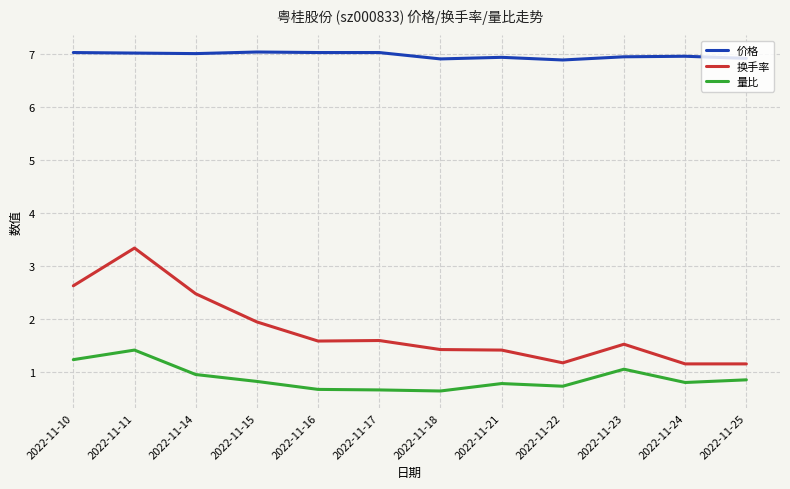

What is the minimum value for 换手率?

1.2